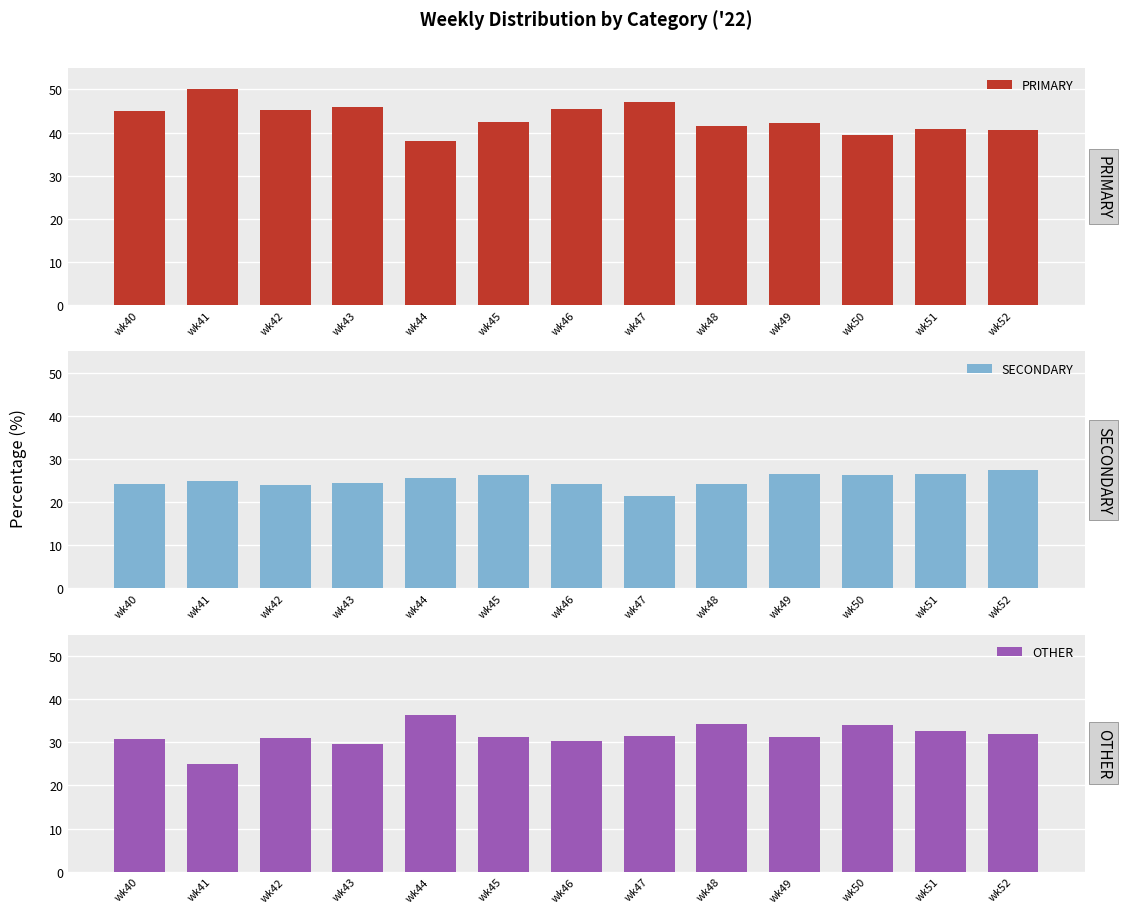

The SECONDARY series shows 25.0 at wk41. True or false?

True